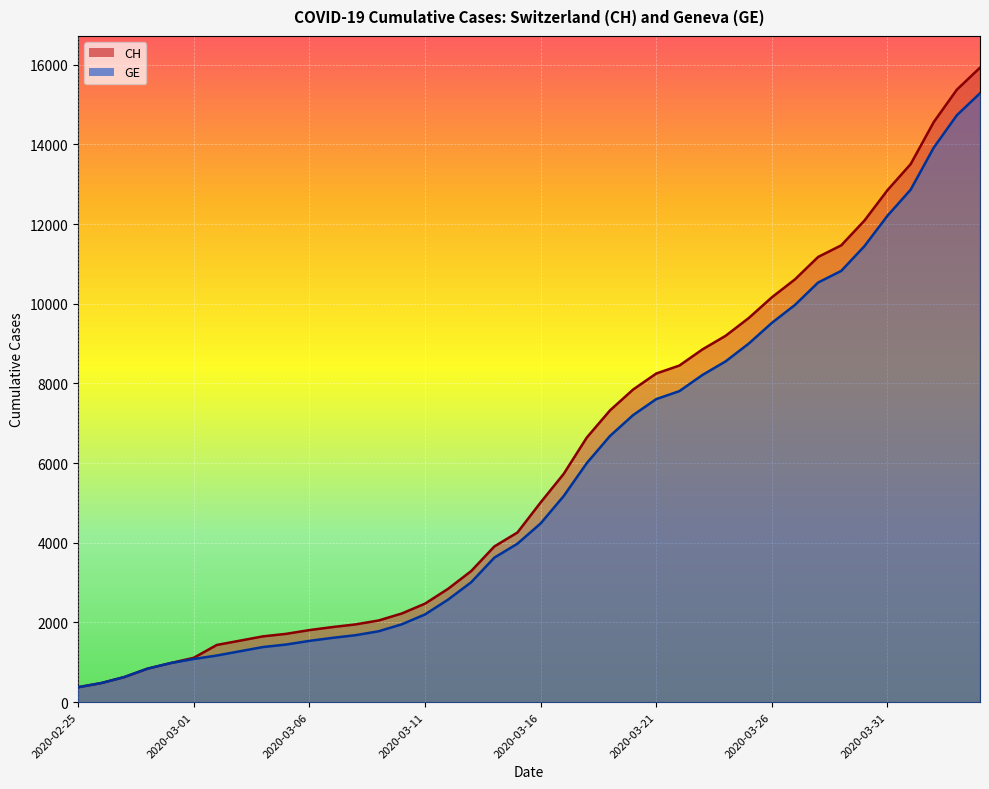

Where does the GE series first go above 4485?

2020-03-17